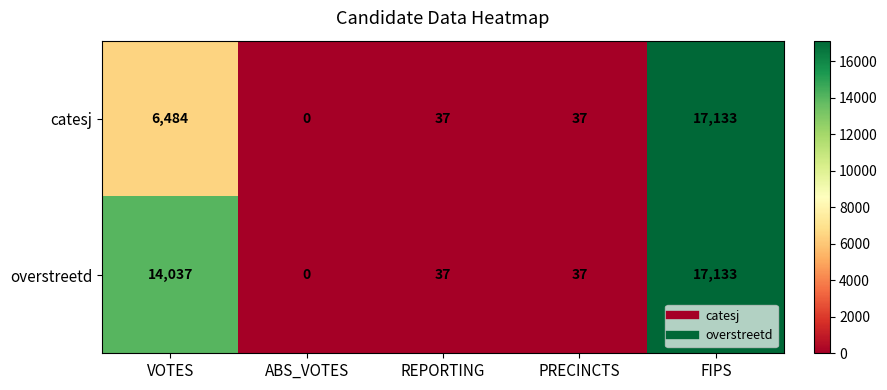

Reading left to right, transcribe all the data shown in this chart.

catesj: 6484	0	37	37	17133
overstreetd: 14037	0	37	37	17133